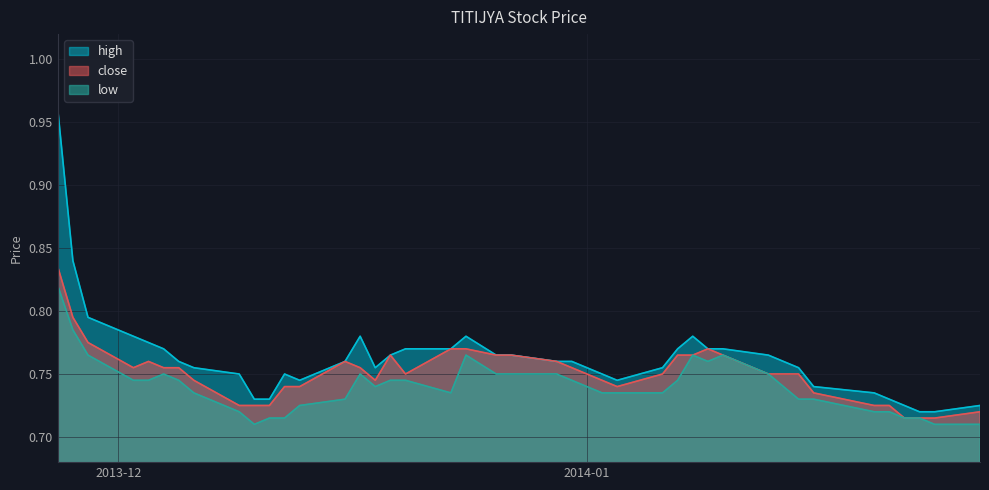

True or false: low has a value of 0.5 at 2014-01-08.

False